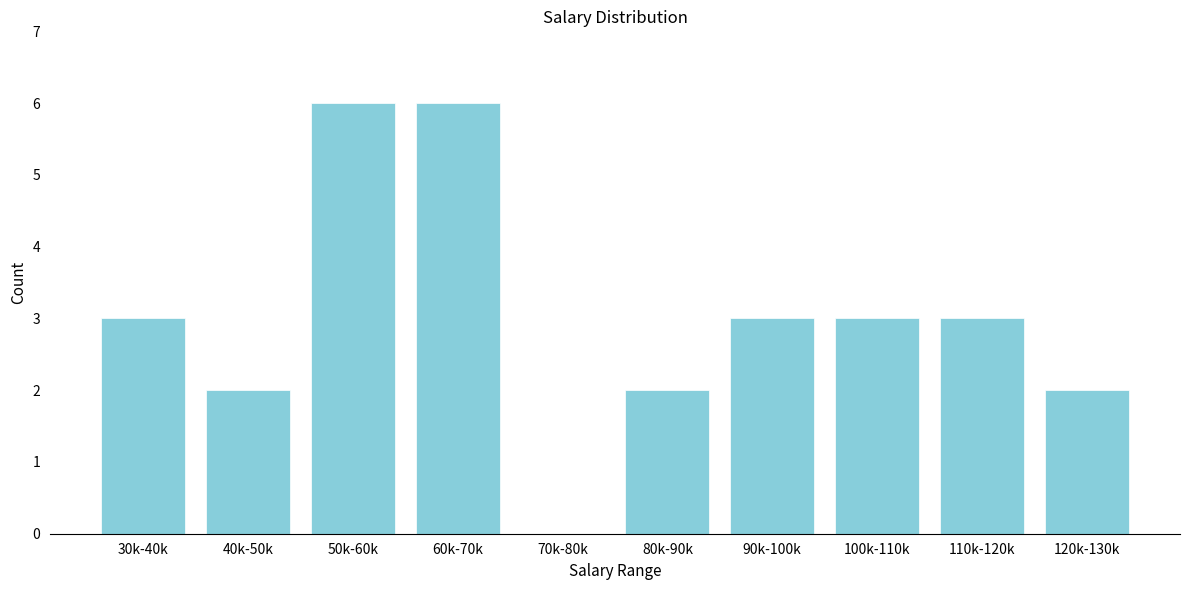

Reading right to left, transcribe all the data shown in this chart.

120k-130k=2	110k-120k=3	100k-110k=3	90k-100k=3	80k-90k=2	70k-80k=0	60k-70k=6	50k-60k=6	40k-50k=2	30k-40k=3